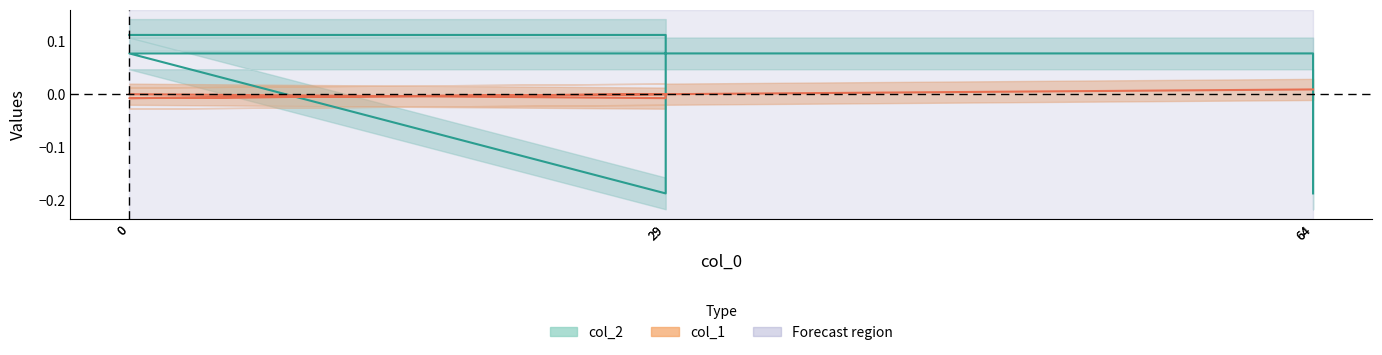

What is the difference between the highest and lowest values at 0?

0.1